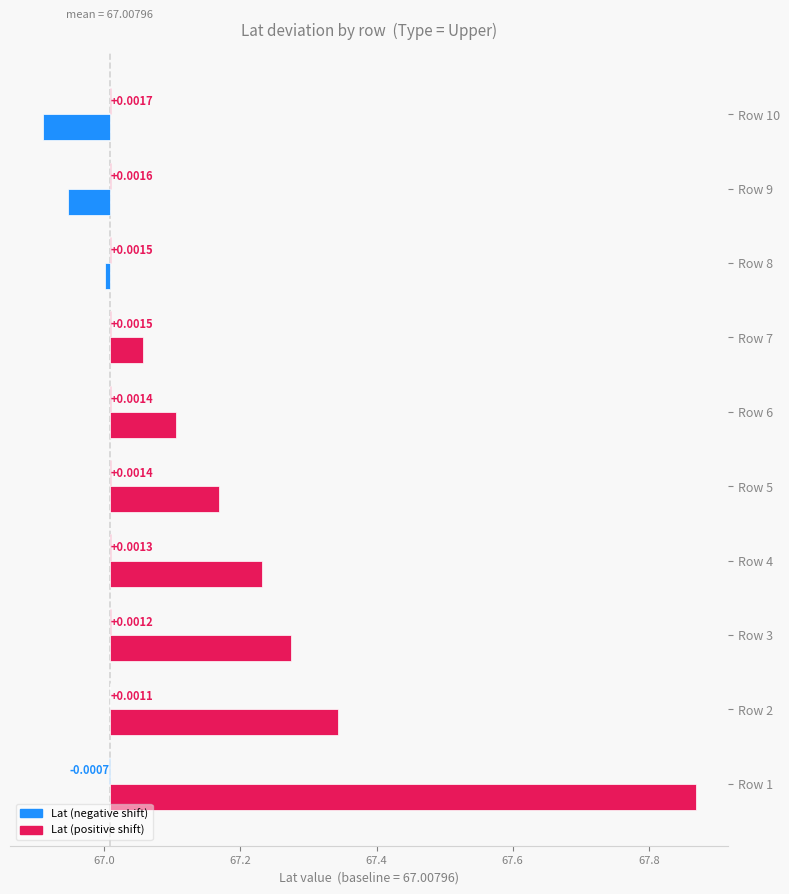

How many categories are shown in the chart?

10